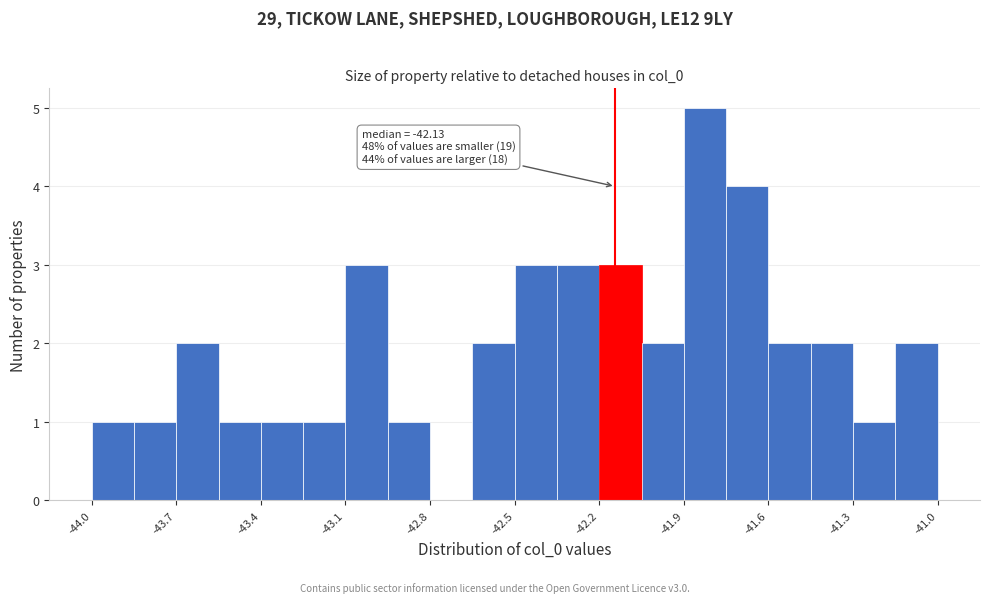

Read against the x-axis, roughly where is the centre of the tallest bar?

-41.80